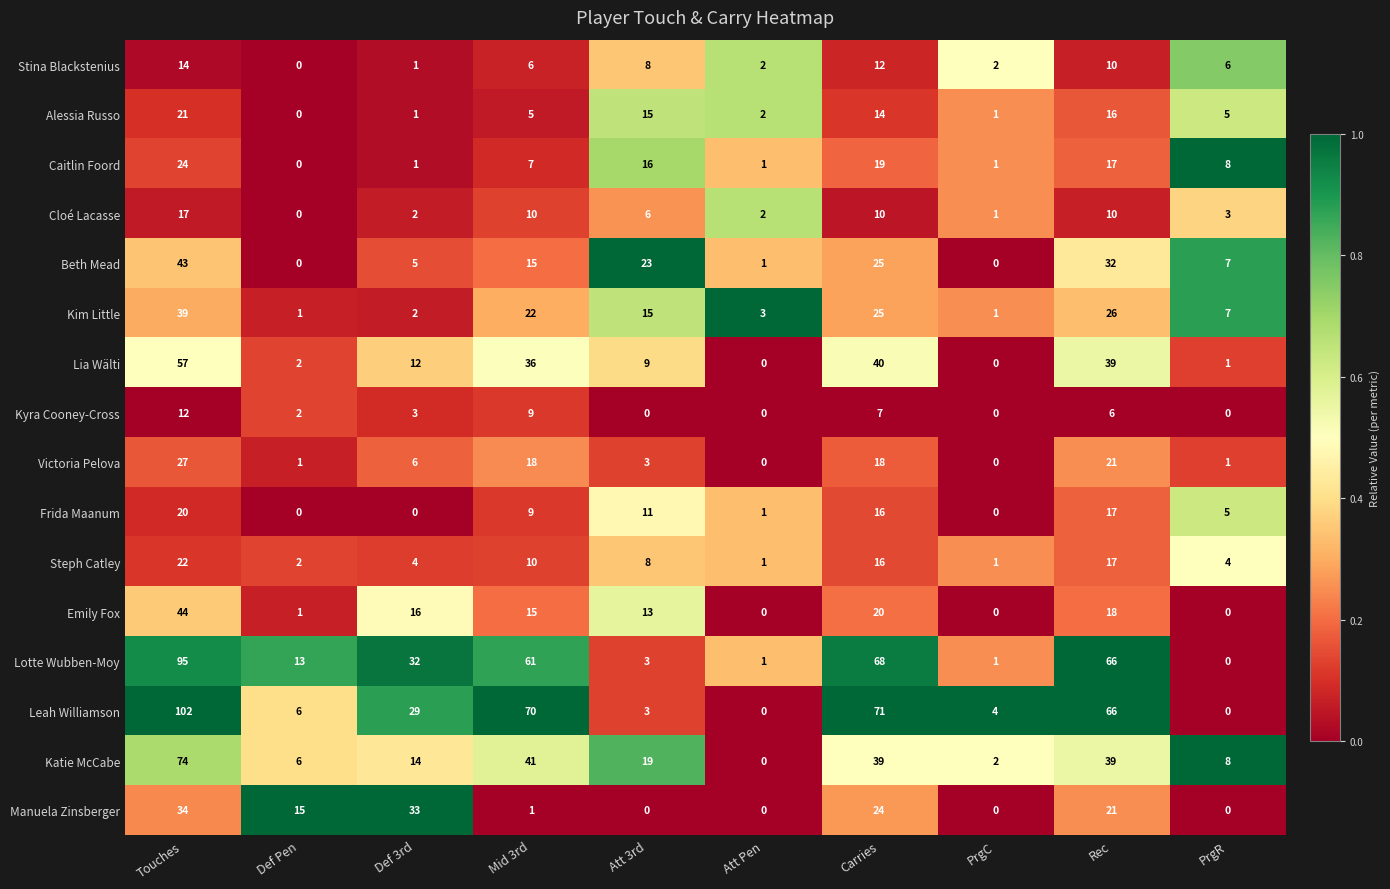

How many data points does each series have?

10